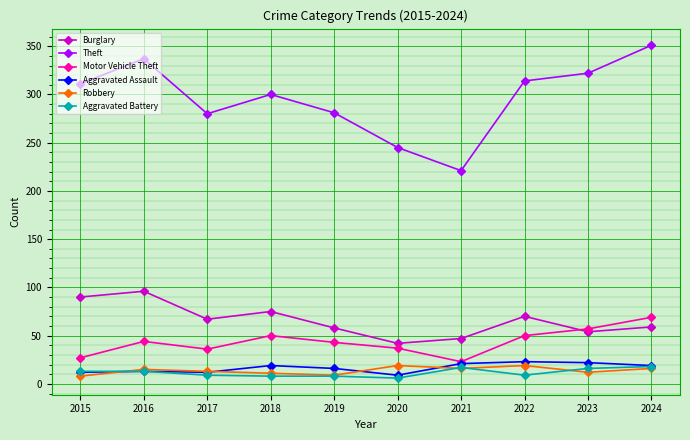

True or false: Robbery has more than 1 points higher than both neighbors.

True